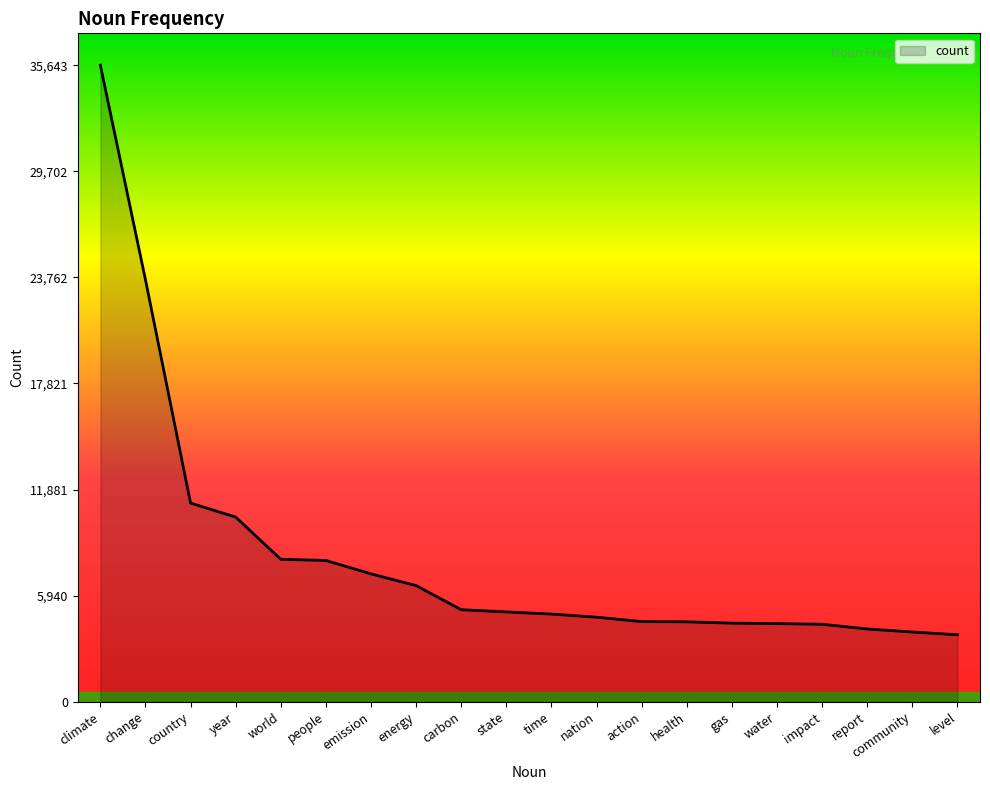

The value at carbon is 1319. True or false?

False